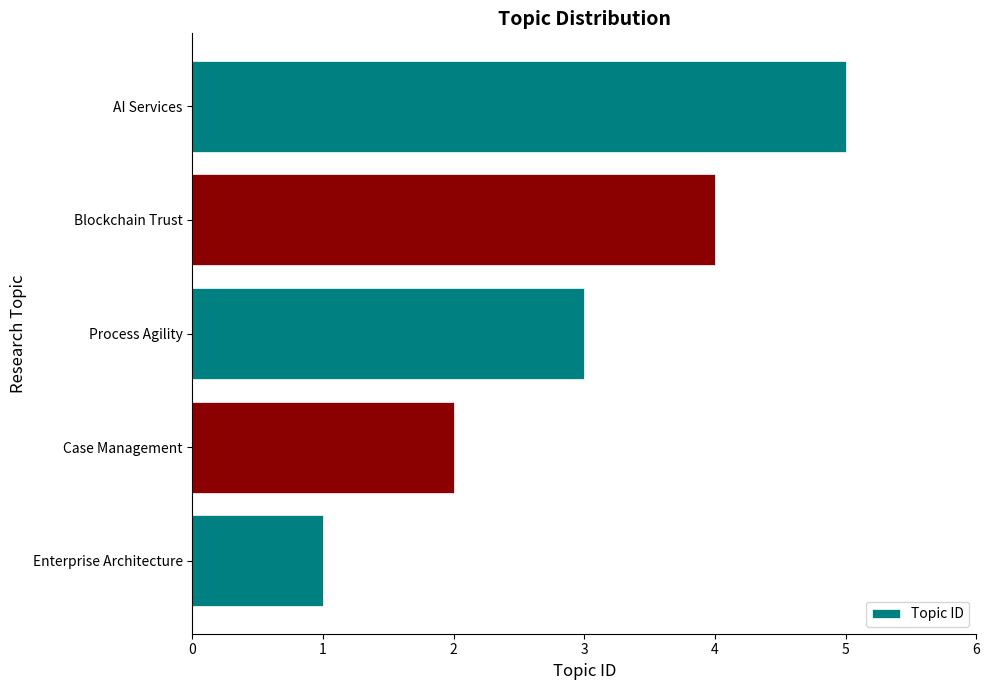

What is the maximum value shown in the chart?

5